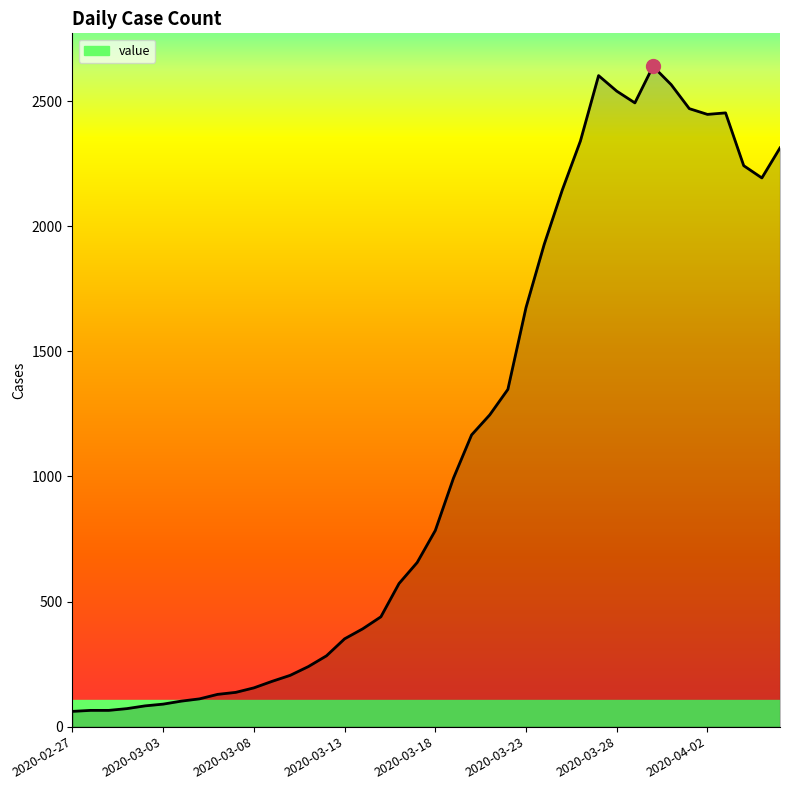

What is the maximum value shown in the chart?

2639